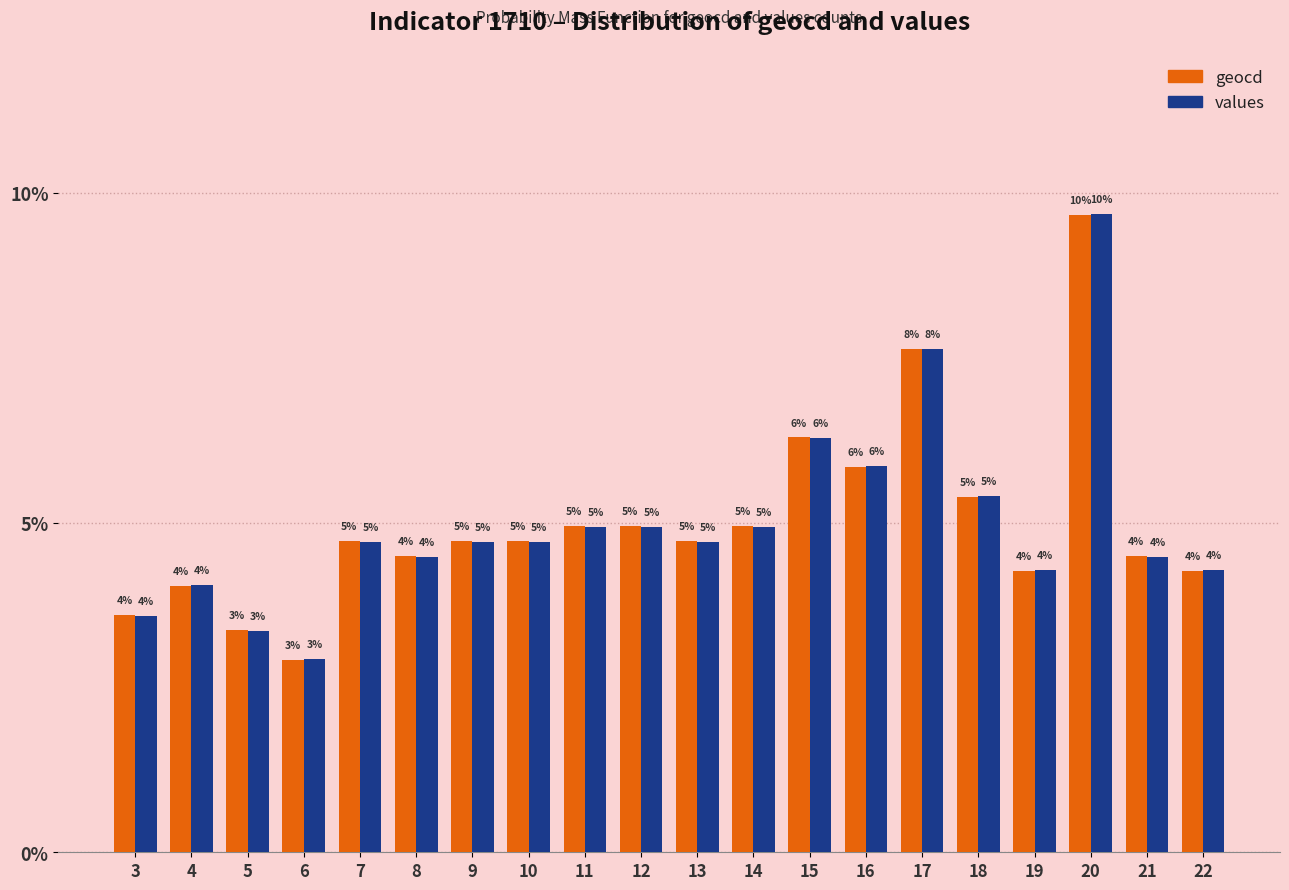

What is the difference between the maximum and second lowest values in the values series?

6.3